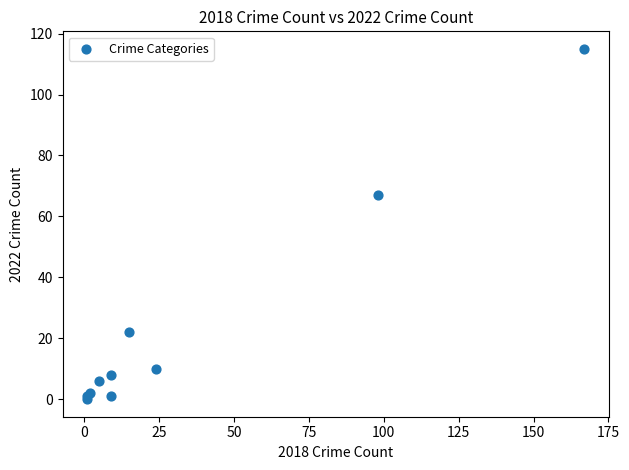

What Y value in the scatter plot is closest to 57?

67